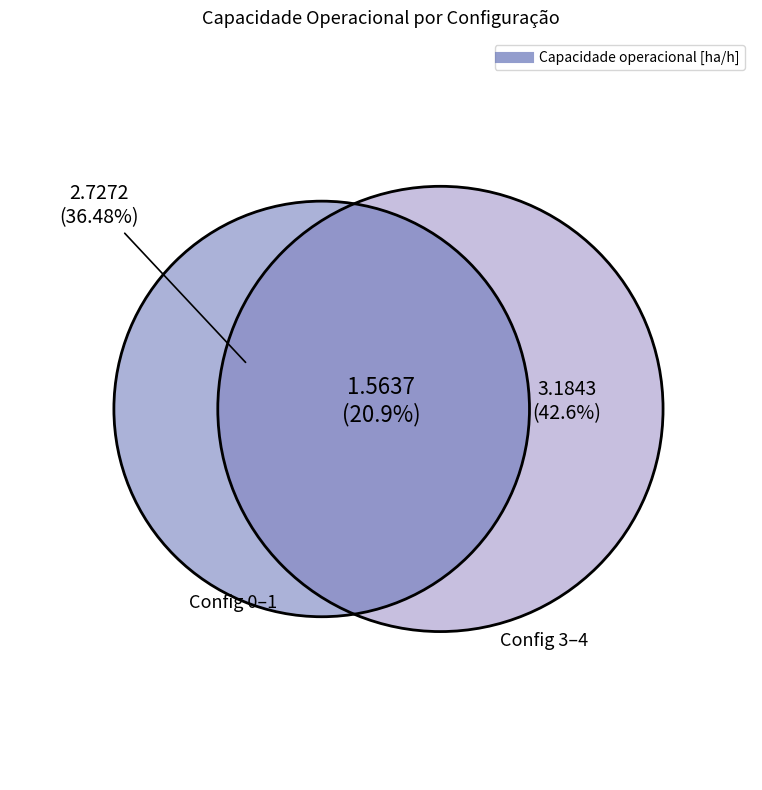

To the nearest percent, what percentage of the pie is 1?

20%